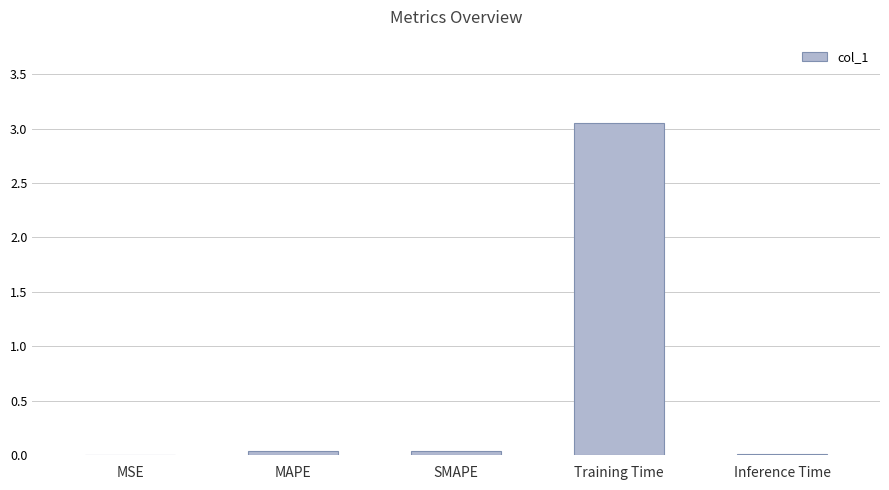

Which has a higher value, MAPE or Training Time?

Training Time